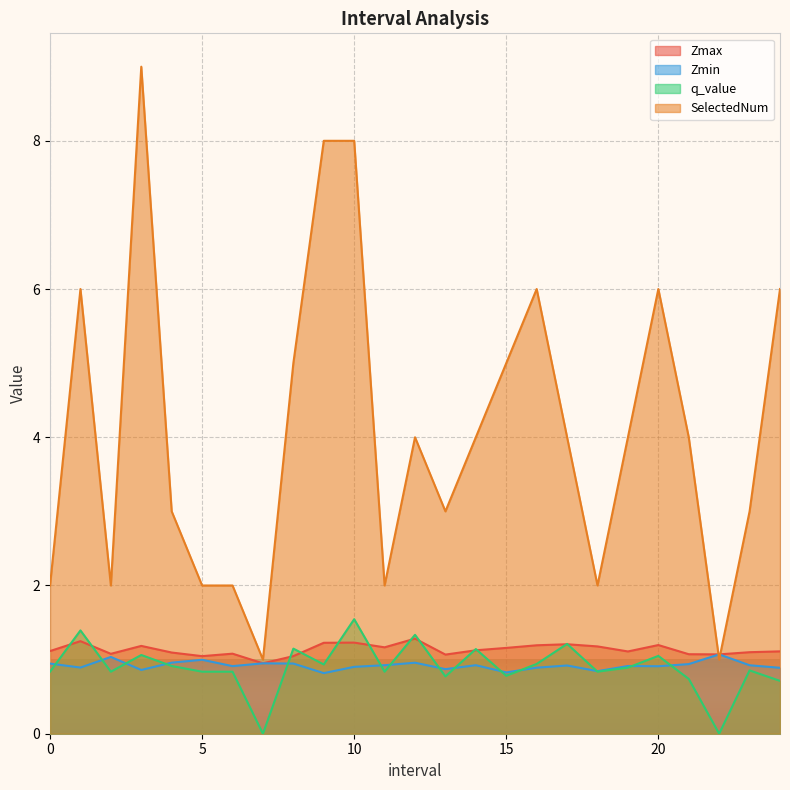

What are all the series names shown in the legend?

Zmax, Zmin, q_value, SelectedNum